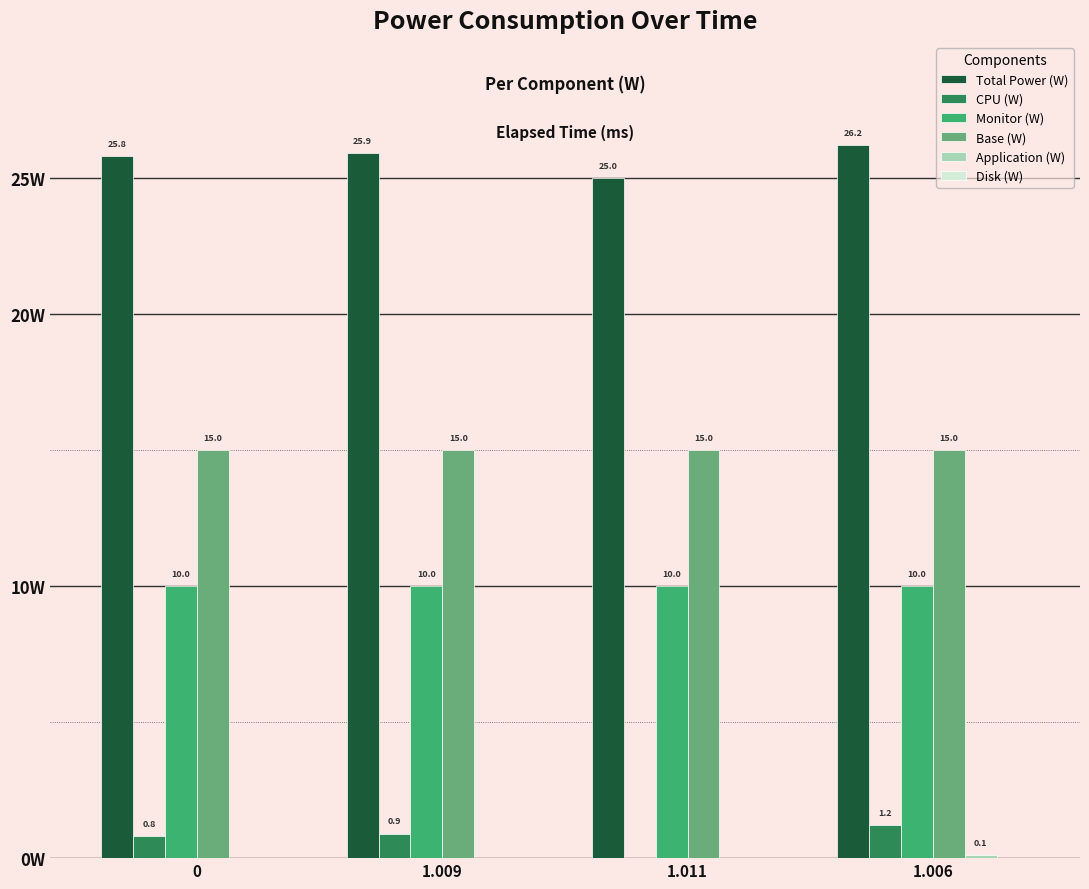

Is the value of Base (W) at 1.006 greater than the value of Total Power (W) at 1.009?

No